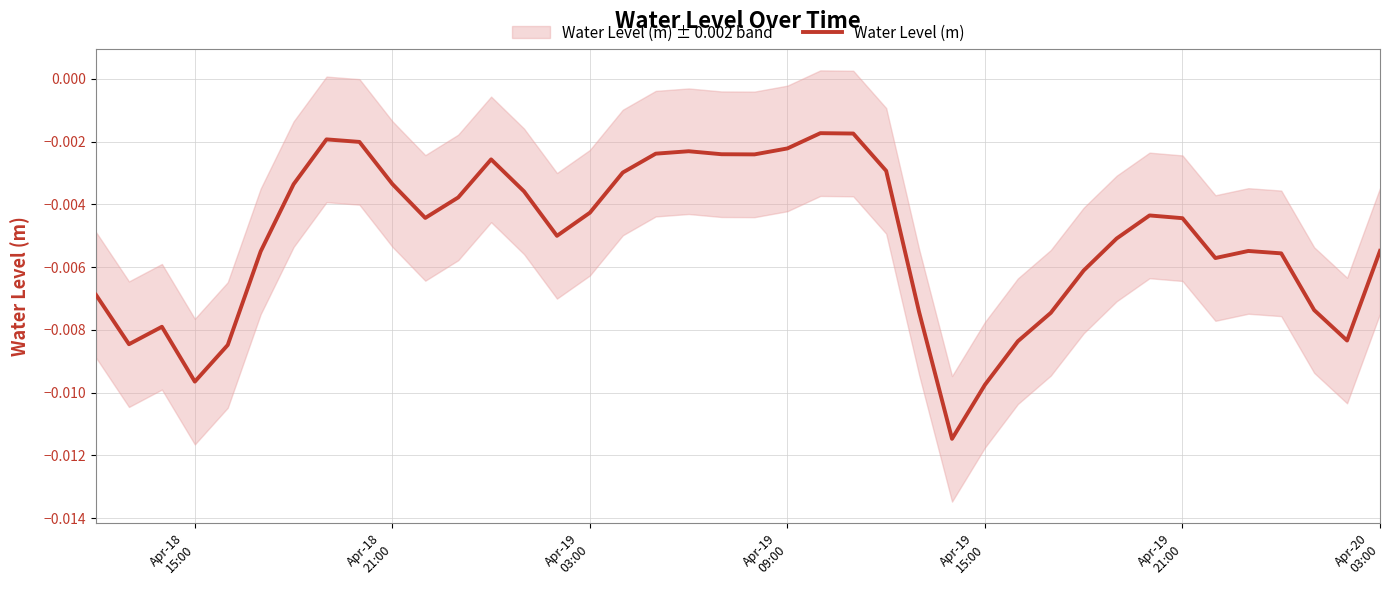

How many interior local peaks (higher than both neighbors) does the data have?

7